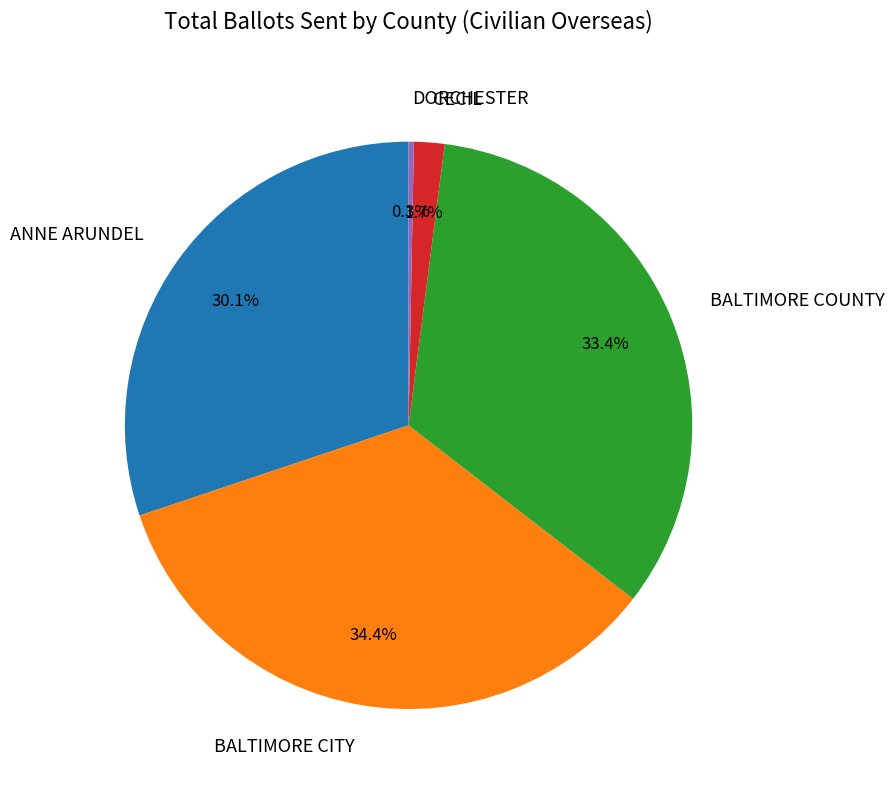

Rank the categories by value from lowest to highest.

DORCHESTER, CECIL, ANNE ARUNDEL, BALTIMORE COUNTY, BALTIMORE CITY